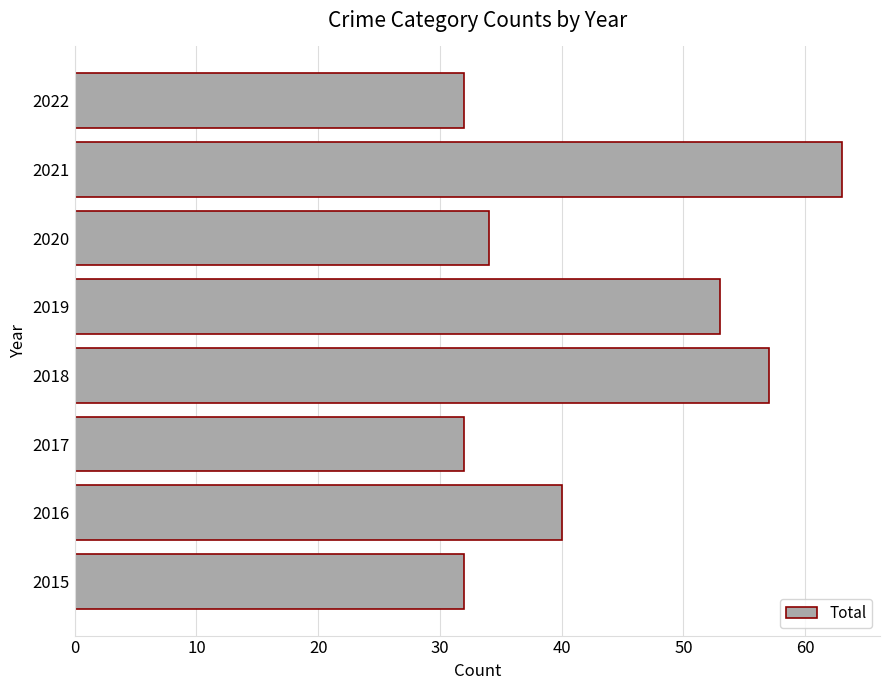

At which label is the value closest to 47?

2019